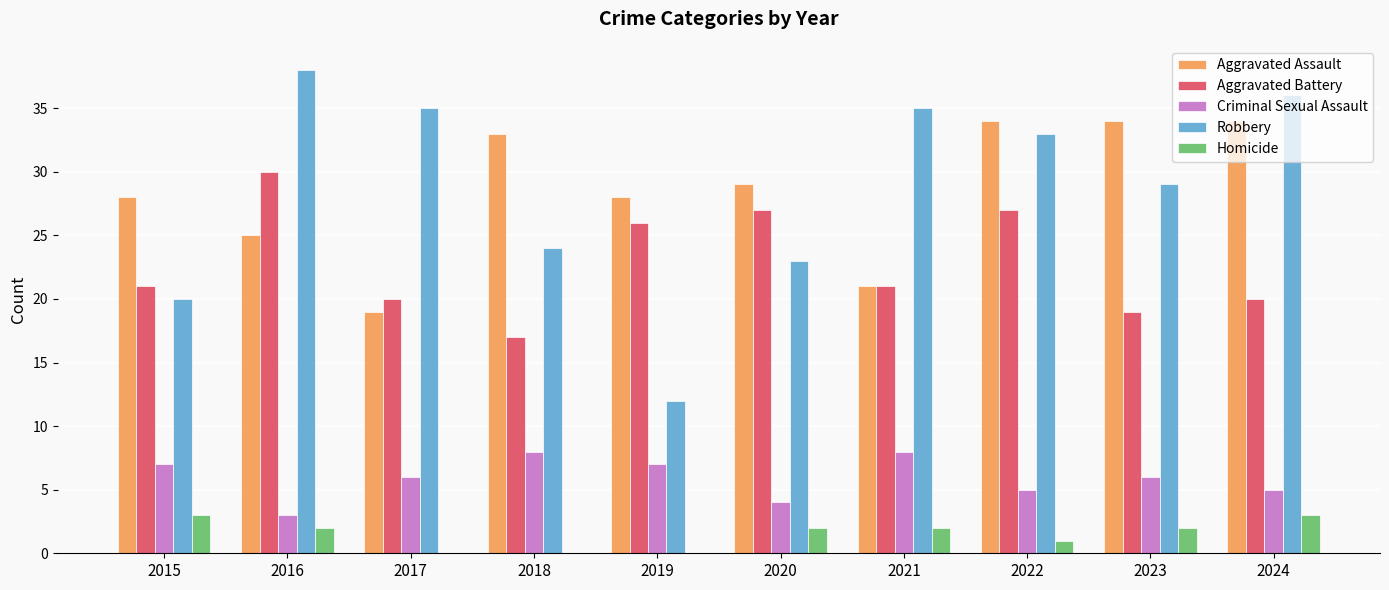

Is it true that Criminal Sexual Assault equals 1 at 2016?

False